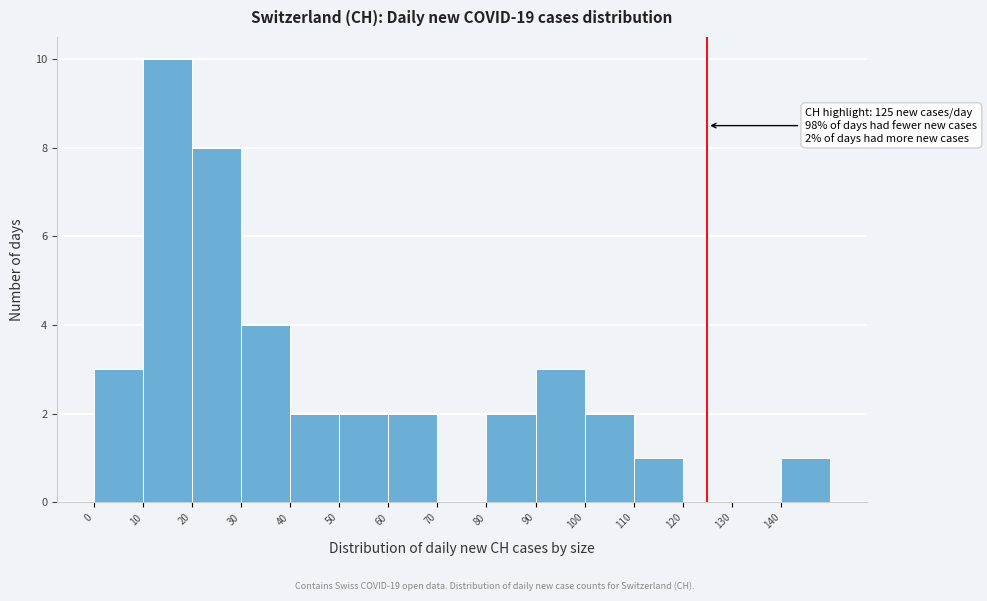

Which range on the x-axis has the tallest bar?

10 to 20